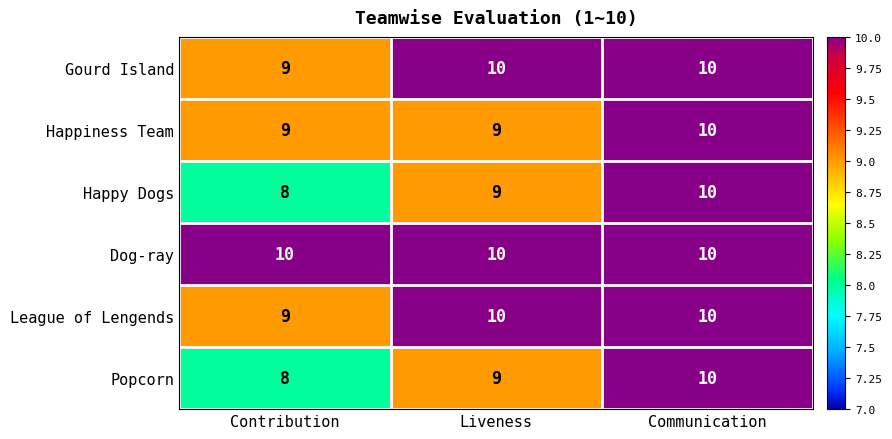

What is the total value across all series at Contribution?

53